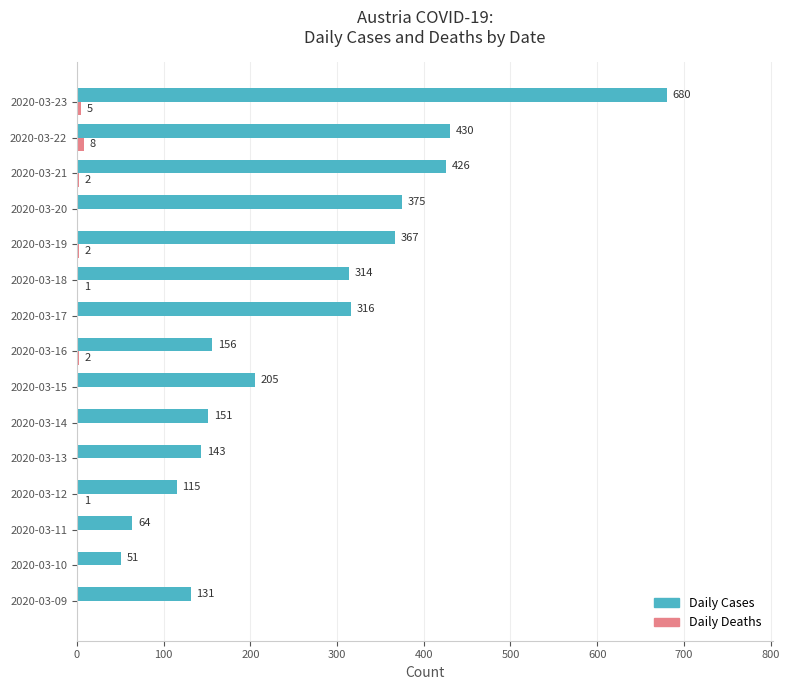

How many series are shown in this chart?

2